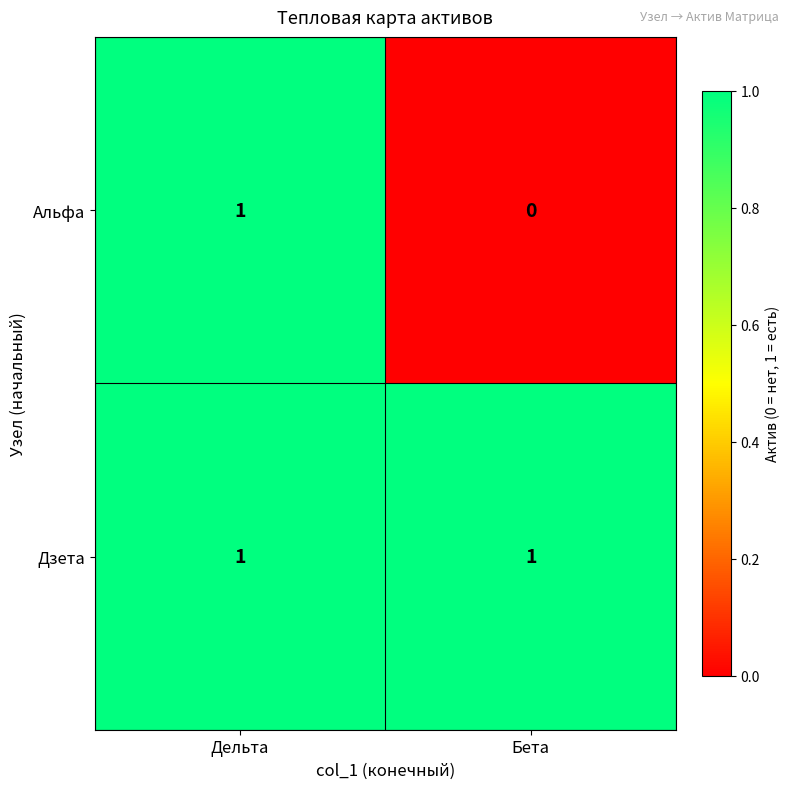

The value of Альфа at Бета is 0. True or false?

True